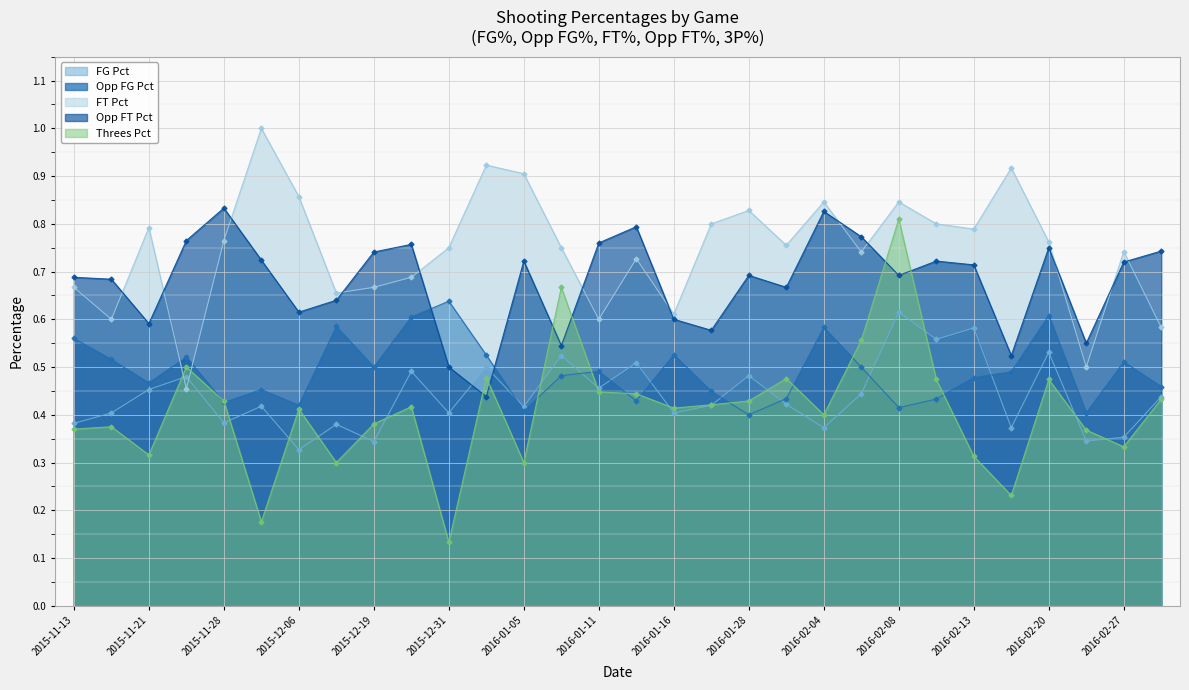

Is it true that FG_Pct equals 0.5 at 2015-11-13?

False